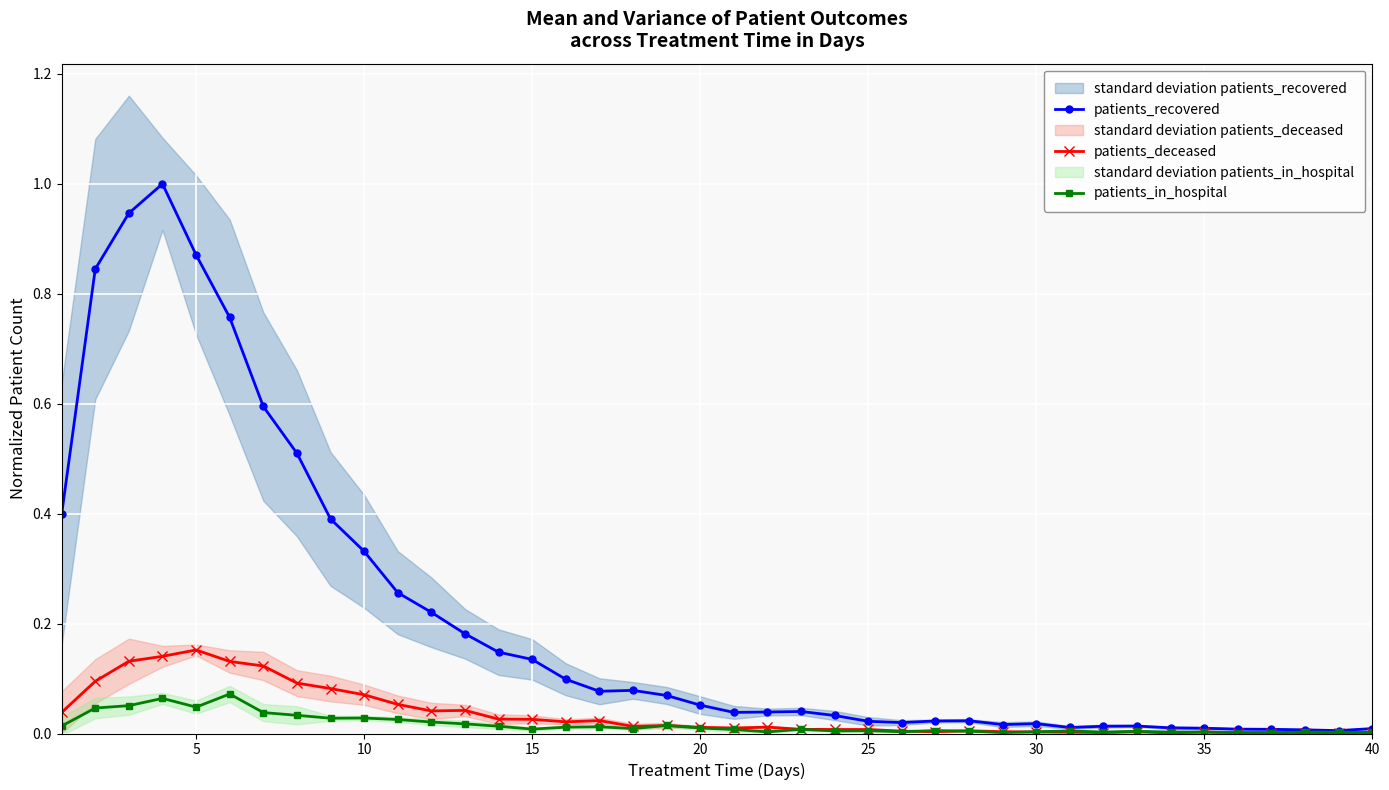

True or false: patients_recovered has more than 2 interior local peaks.

True